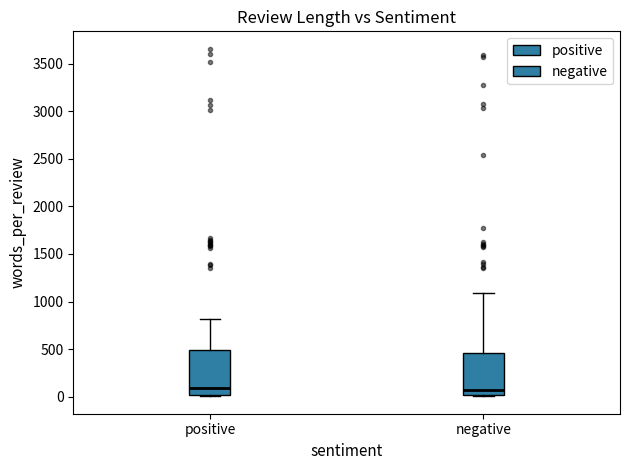

Reading left to right, read every box against the y-axis: the position of its median line, the range the box covers, and the ends of its whiskers. The values are not printed on the chart, so give them approximately, as read against the axis.

positive: median 100, box 0 to 500, whiskers 0 to 800
negative: median 50, box 0 to 450, whiskers 0 to 1100